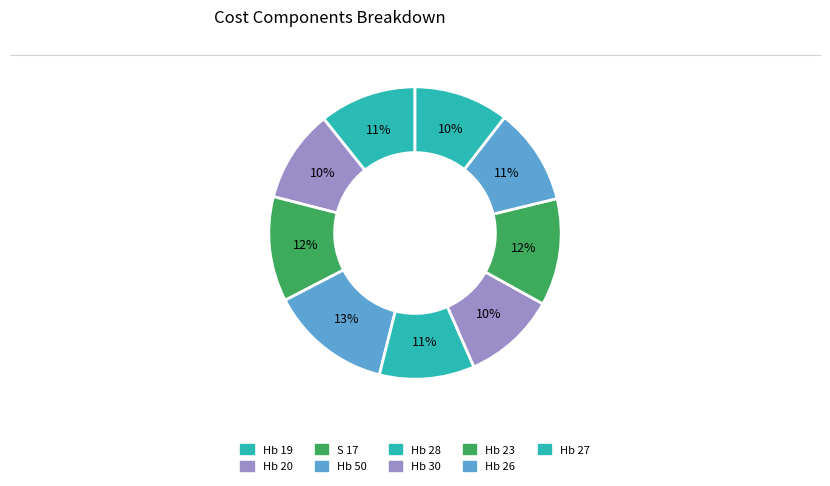

What is the ratio of the value at S 17 to the value at Hb 27?

1.1